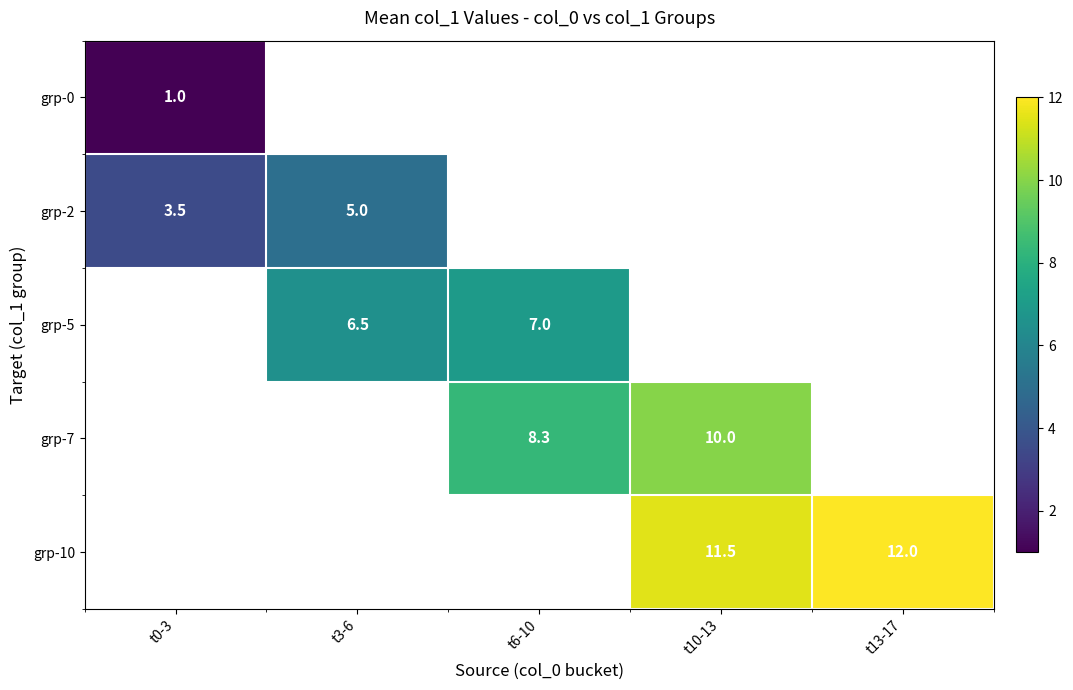

True or false: grp-5 has a value of 7.0 at t6-10.

True